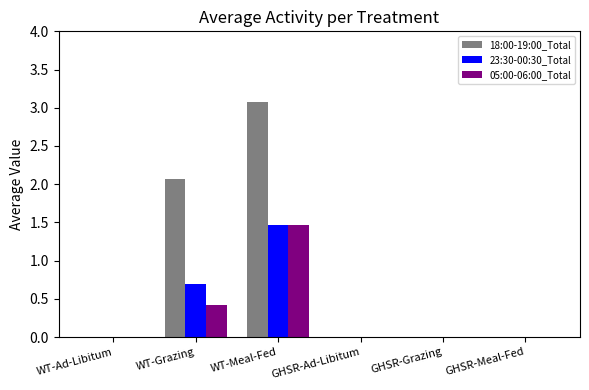

Are the bars grouped side by side (vs. stacked)?

Yes